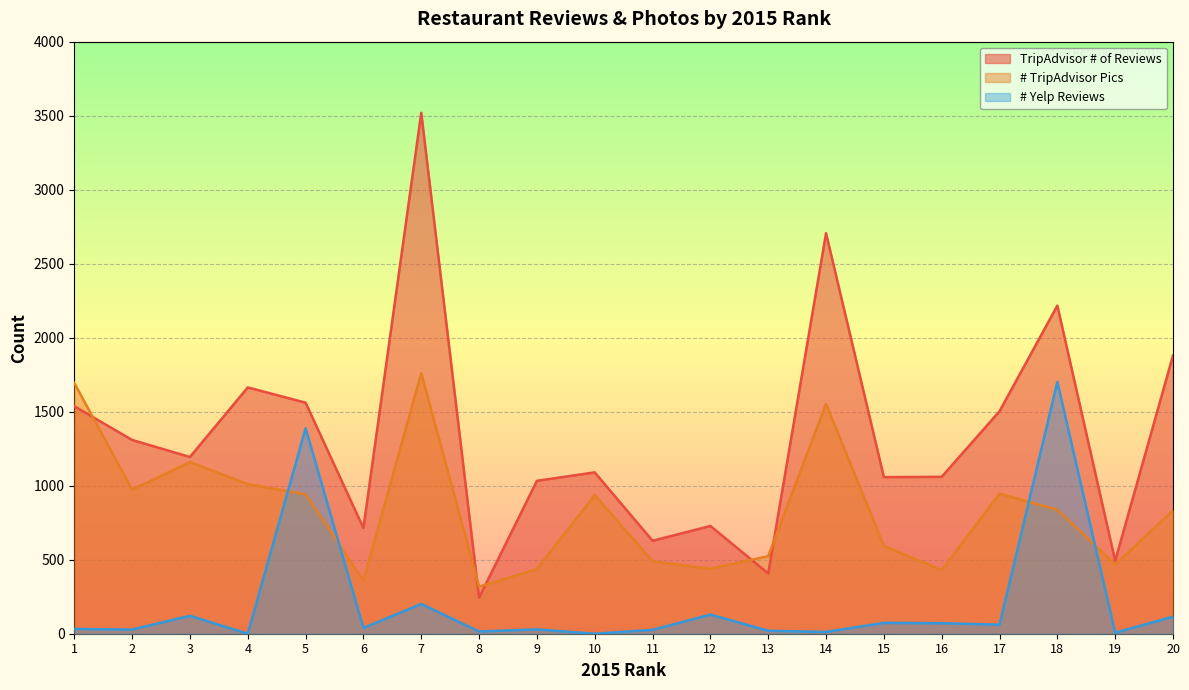

How many times do # Yelp Reviews and # TripAdvisor Pics cross each other?

4